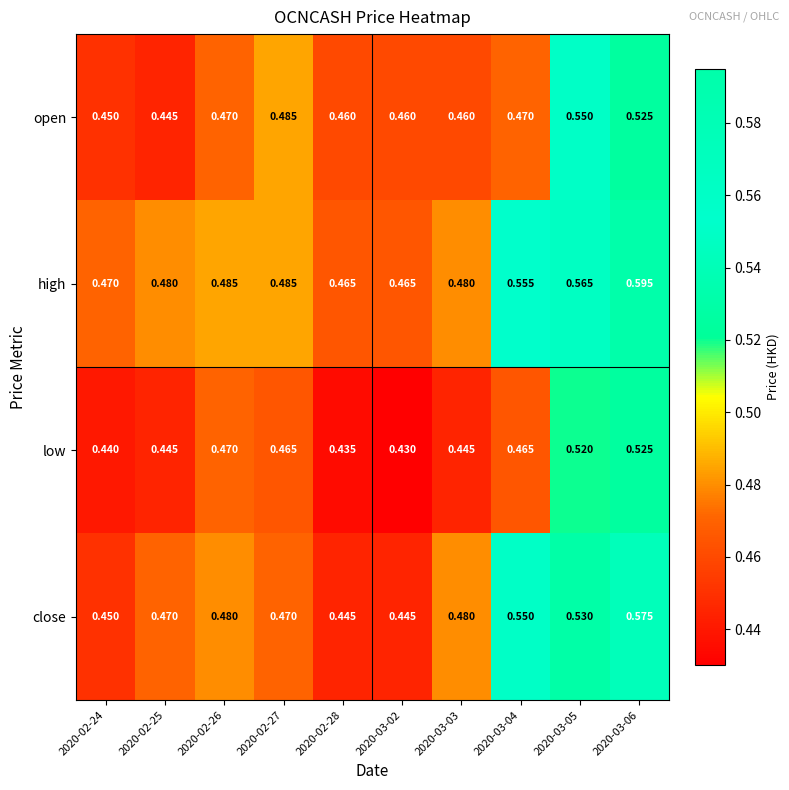

What is the total value across all series at 2020-03-06?

2.2